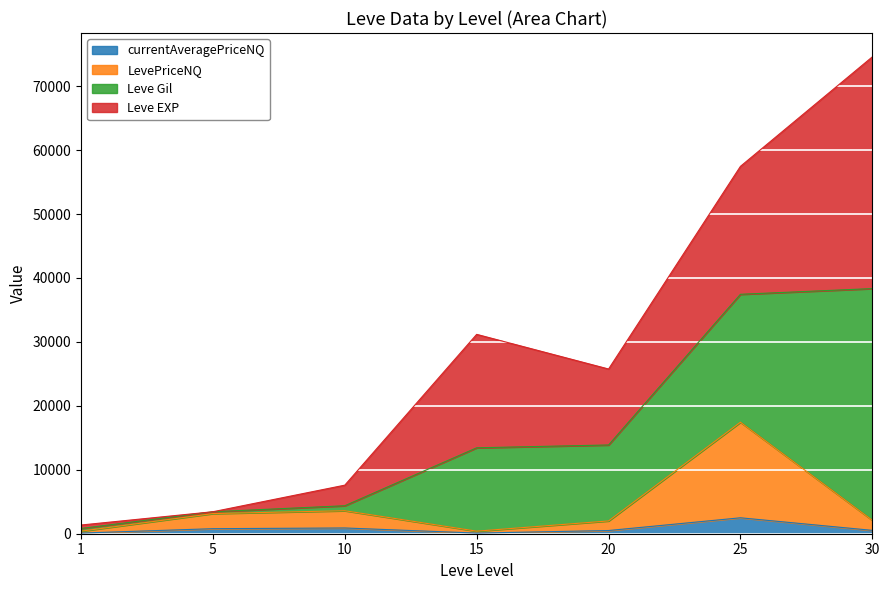

At which category is the sum across all series the highest?

30